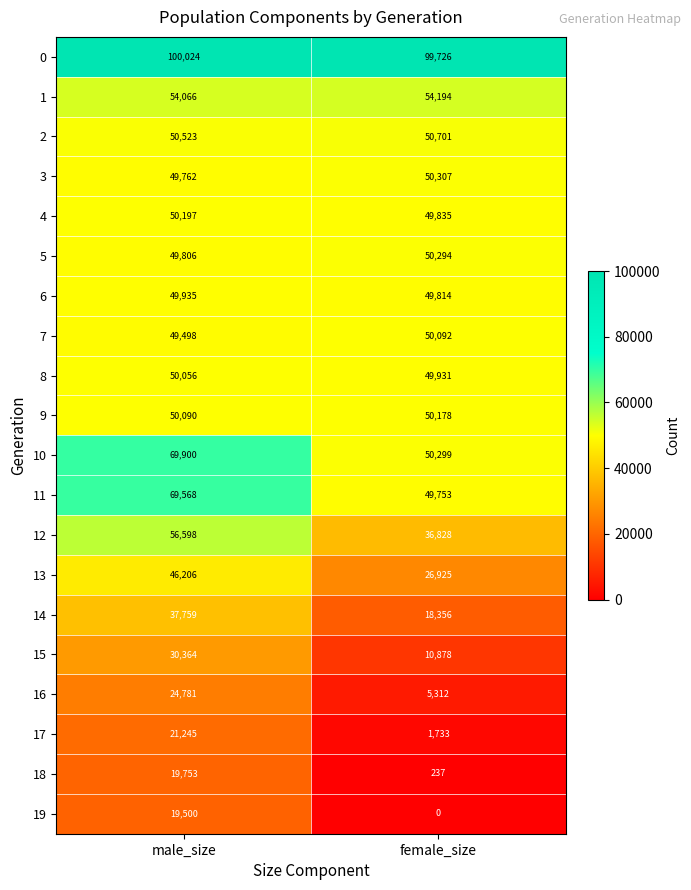

Which series has the widest spread of values?

11